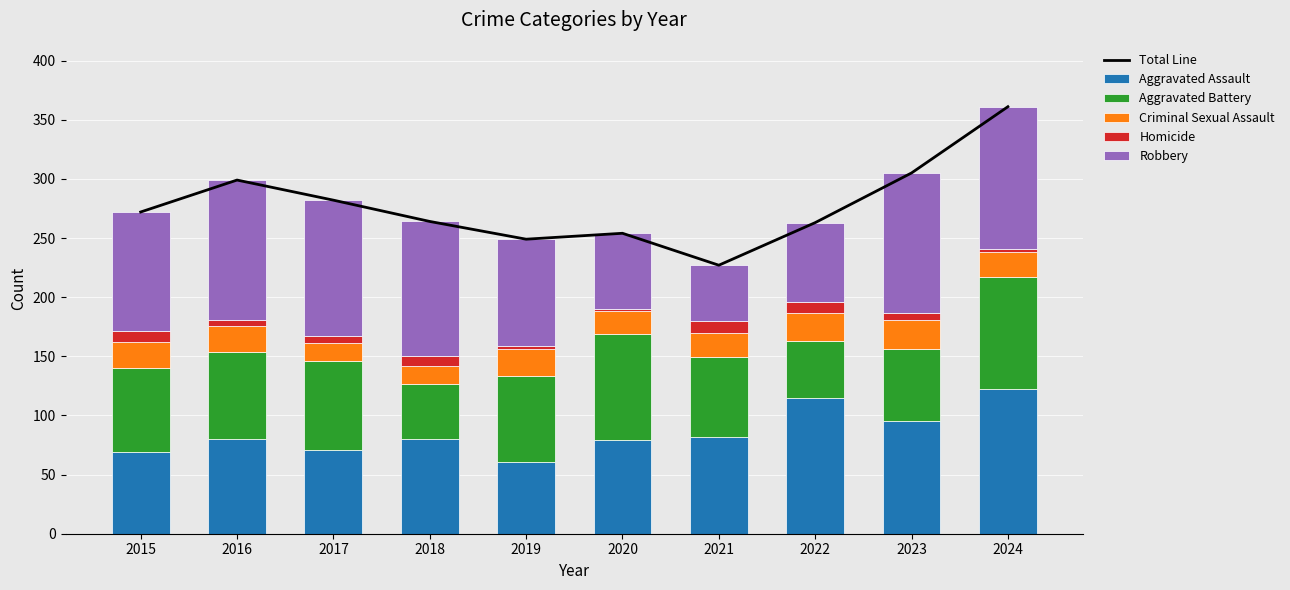

The value of Robbery at 2015 is 101. True or false?

True